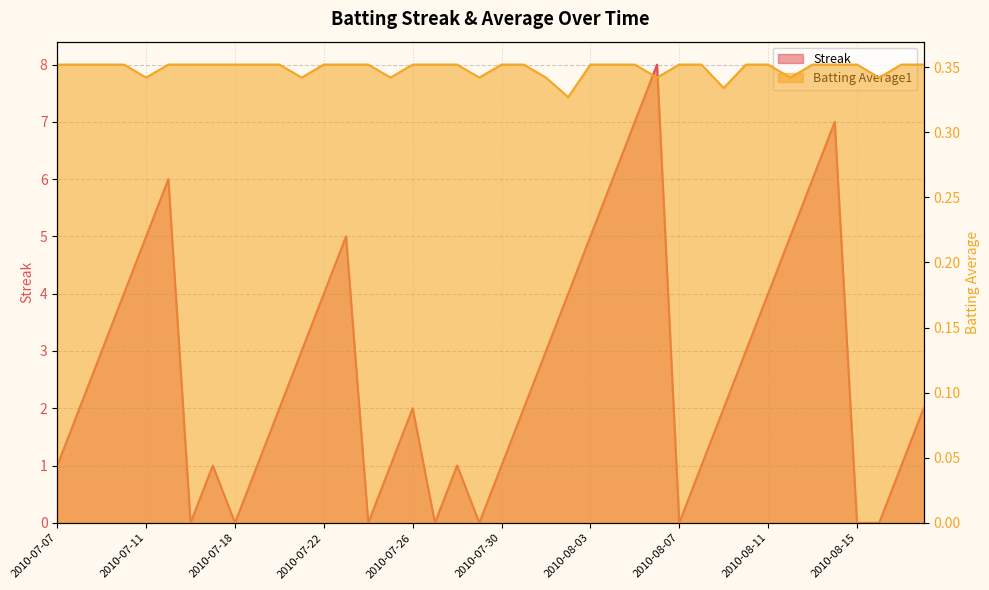

How many values in the Streak series are below 2?

16